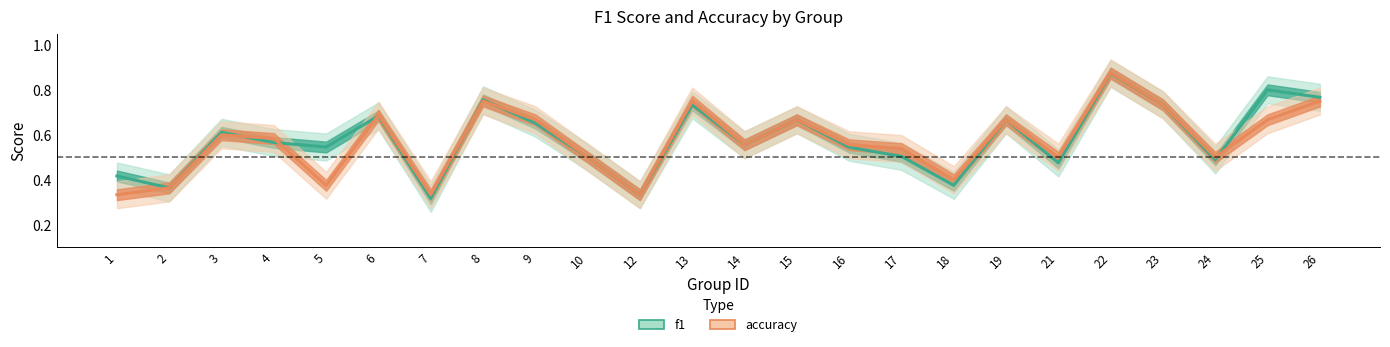

Which series changed the most between 2 and 7?

f1